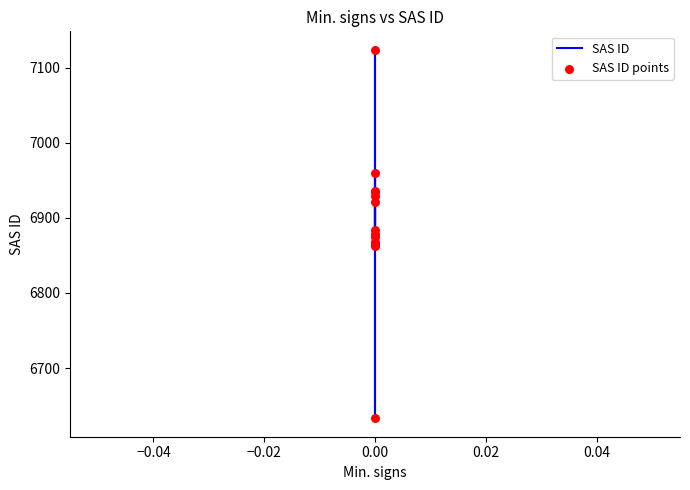

Which series has the largest total across all categories?

SAS ID